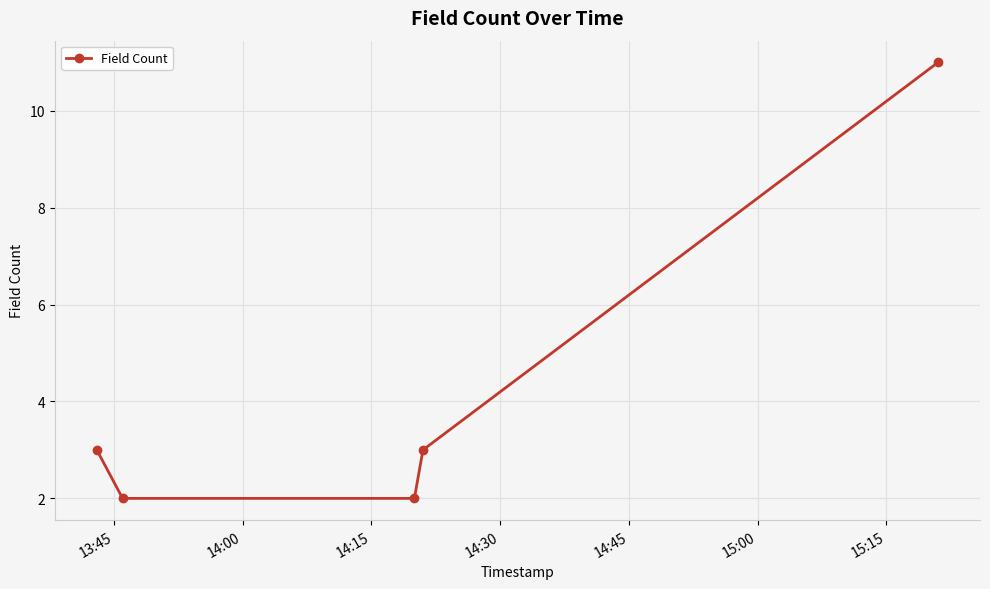

What is the sum of all values?

21